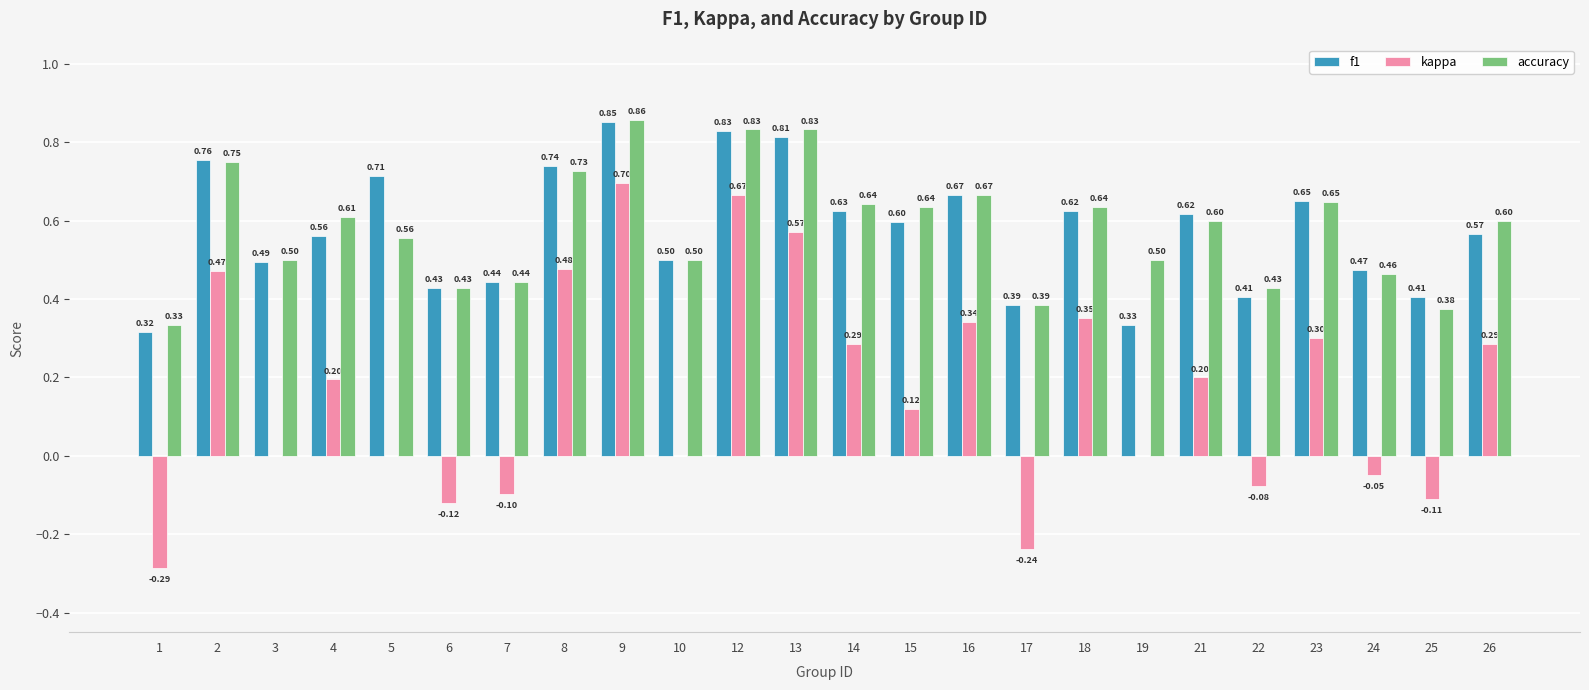

Between 17 and 23, which series saw the biggest shift?

kappa